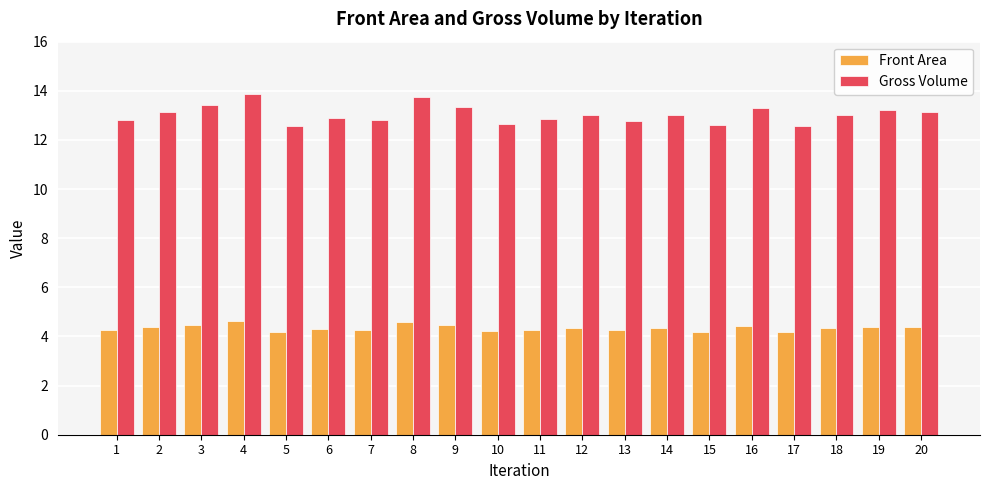

Which series has the widest spread of values?

Gross Volume